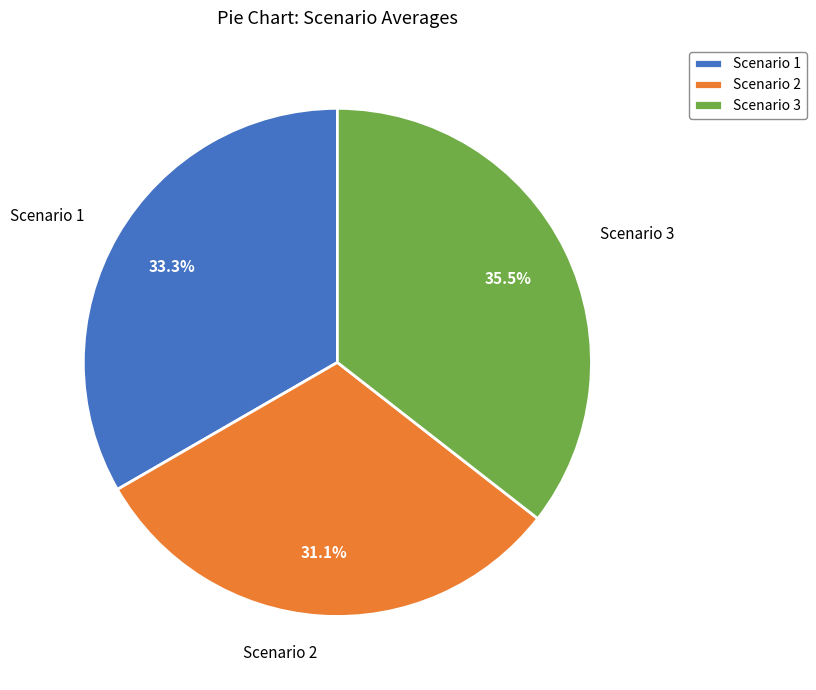

What portion of the pie excludes Scenario 2?

68.9%